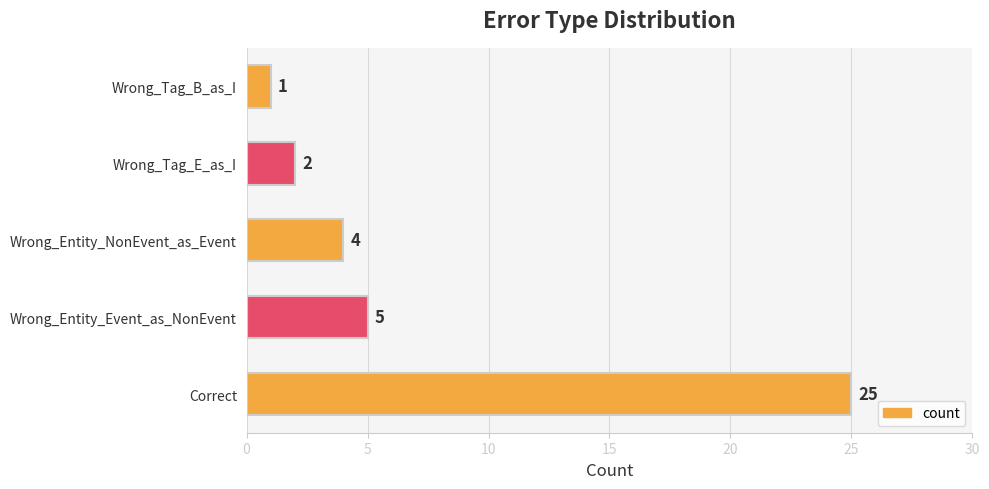

What is the average value?

7